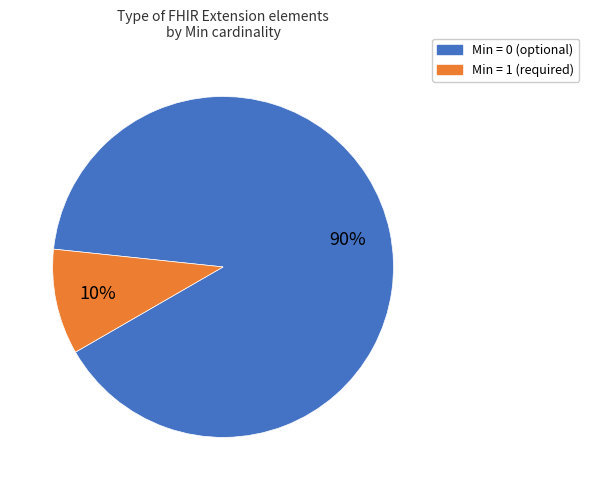

To the nearest percent, what is the average slice percentage?

50%